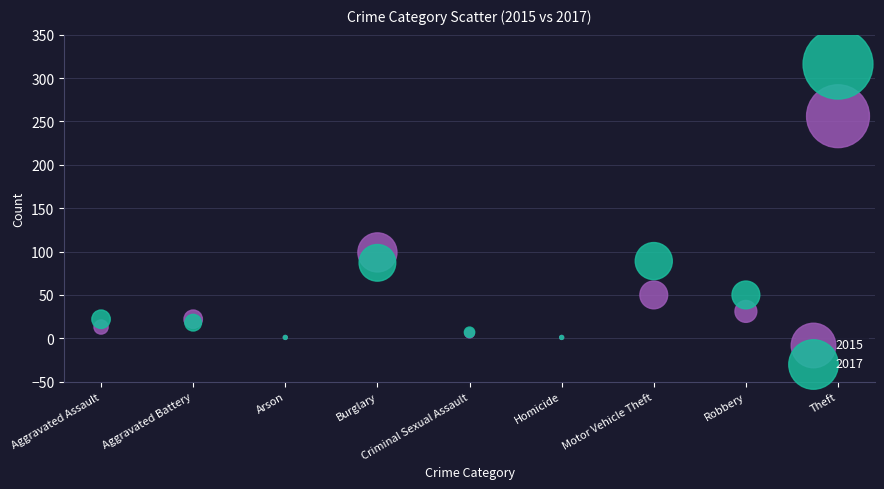

Which series has the largest Y range (max minus min)?

2017